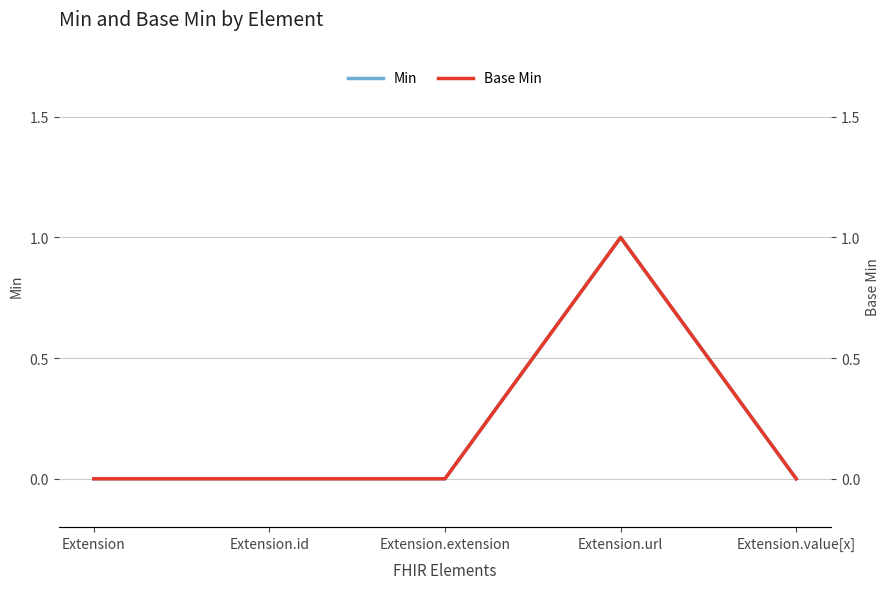

Where is Base Min nearest to the value 0?

Extension